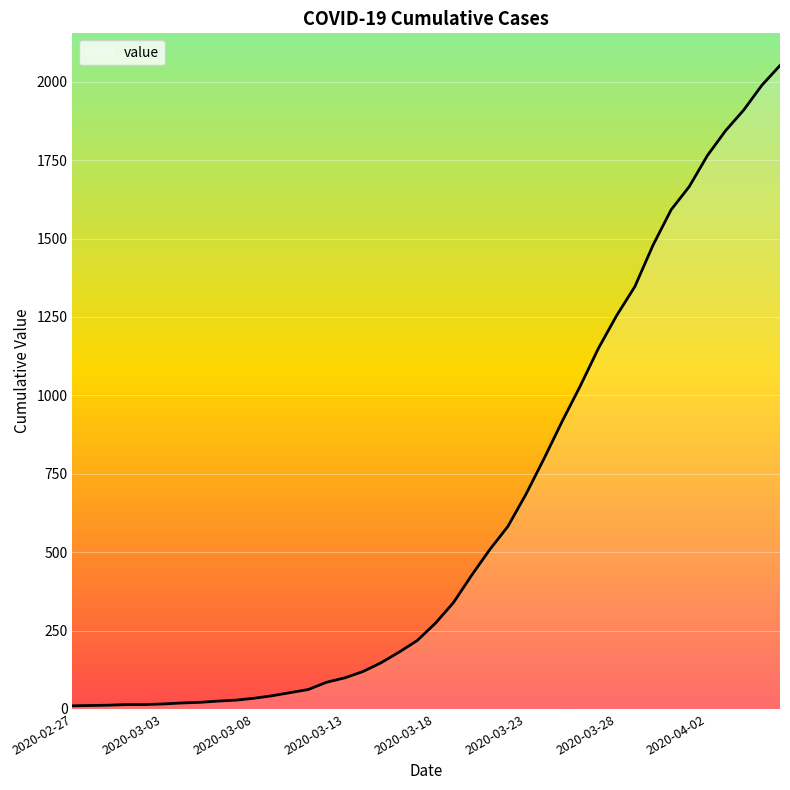

What is the difference between the maximum and minimum values?

2042